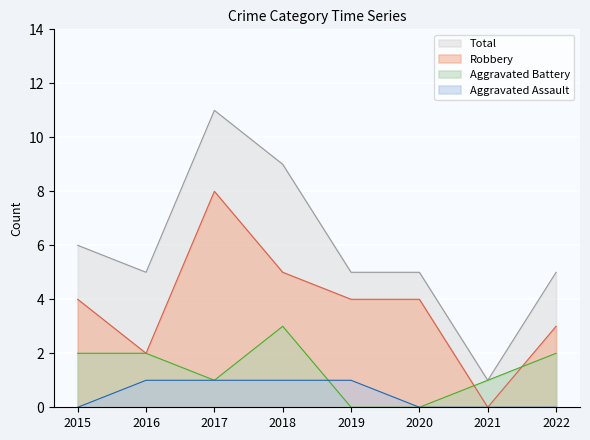

What is the difference between the Aggravated Battery values at 2022 and 2021?

1